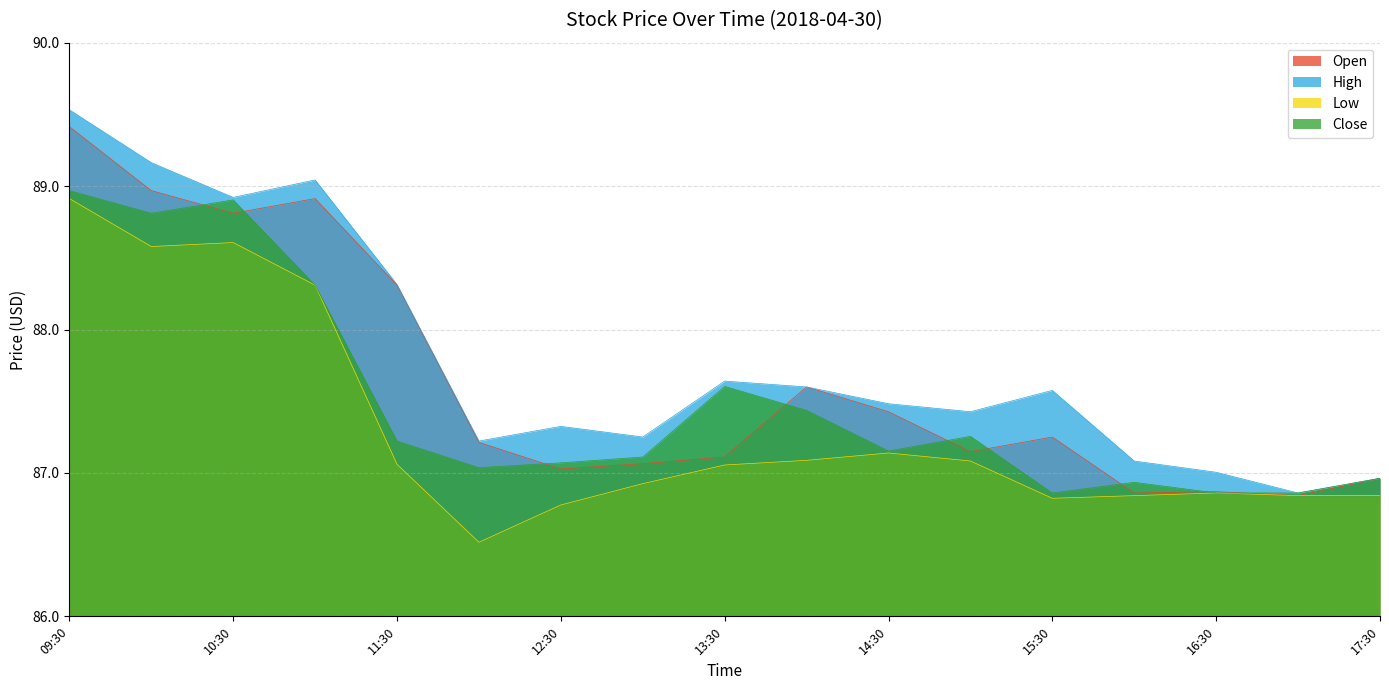

What is the greatest value displayed?

89.5